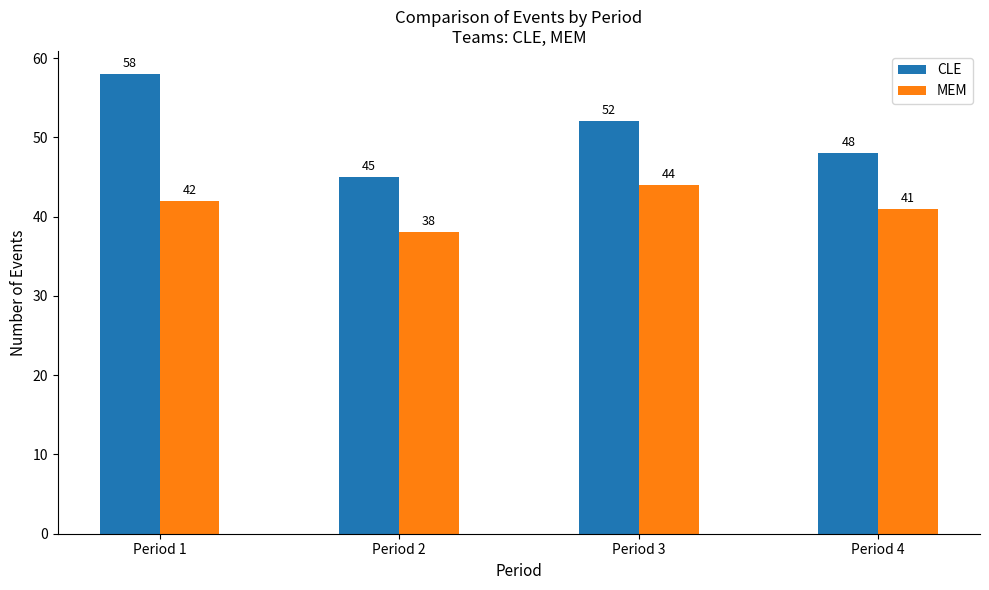

Which series has the largest range (max minus min)?

CLE